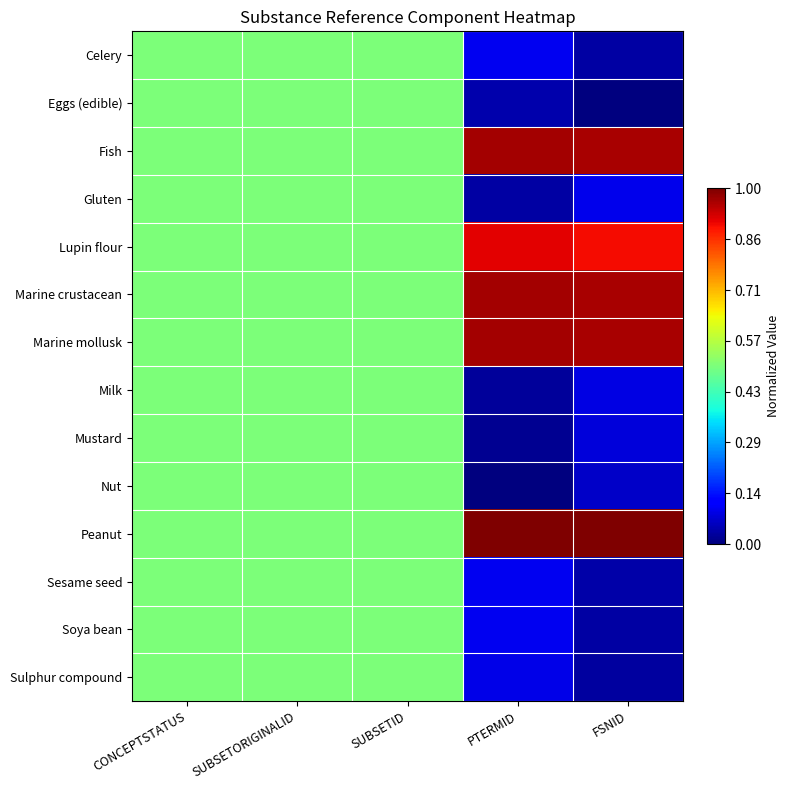

Which series has the largest total across all categories?

Peanut